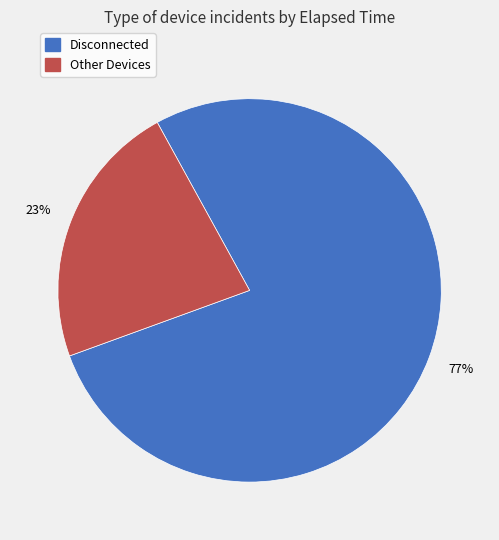

To the nearest percent, what is the average slice percentage?

50%